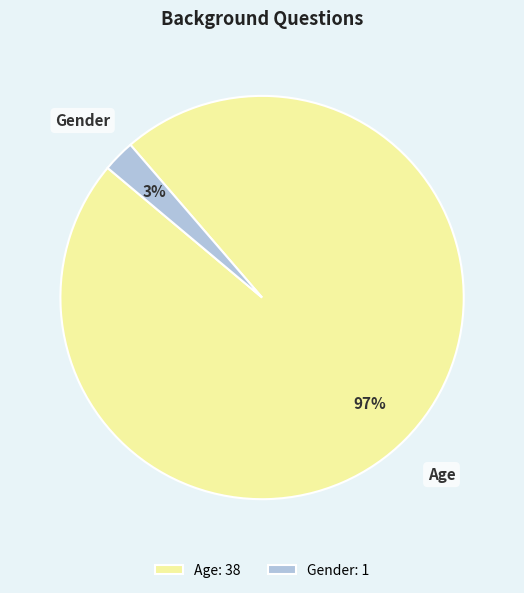

Do Gender and Age together represent more than half of the pie?

Yes